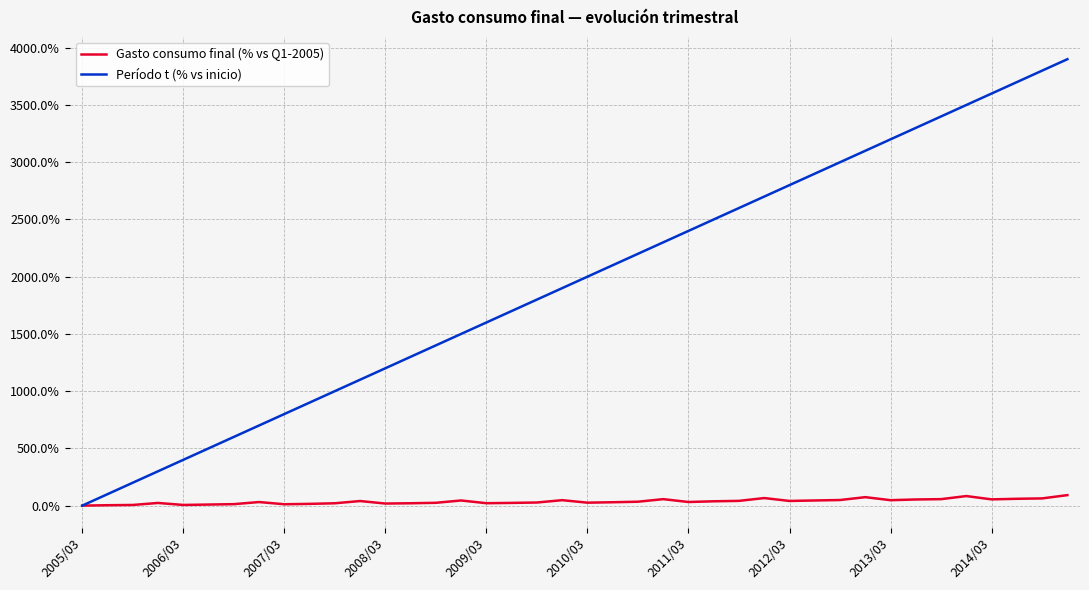

What is the maximum value shown in the chart?

3900.0